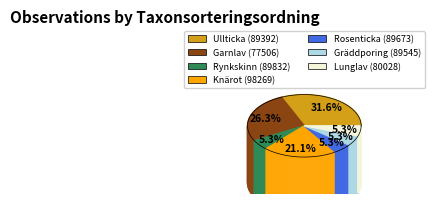

Combined, do 77506 and 89832 account for over 50%?

No